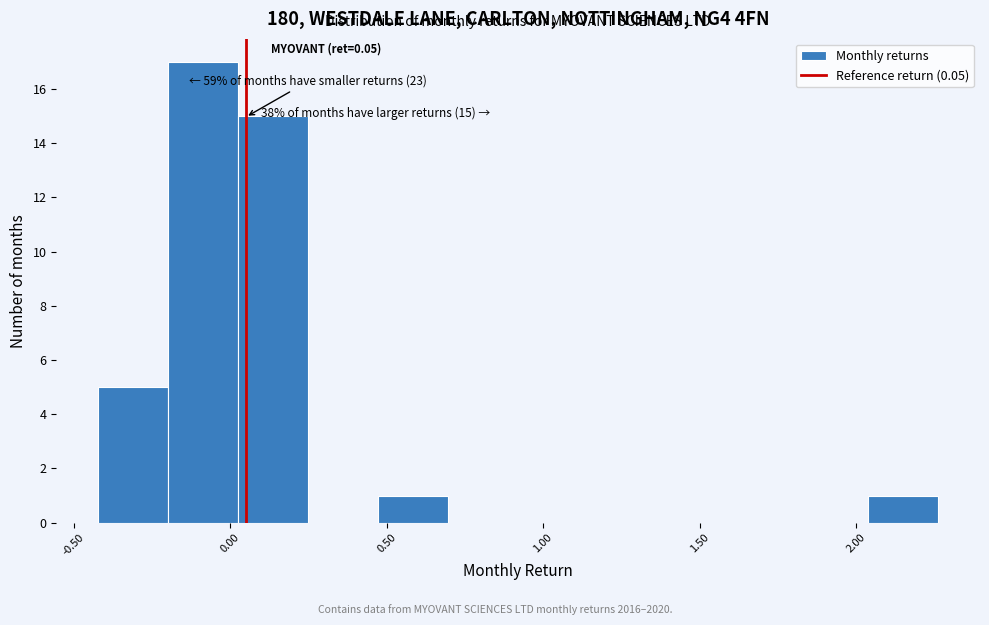

Which range on the x-axis has the tallest bar?

-0.20 to 0.05